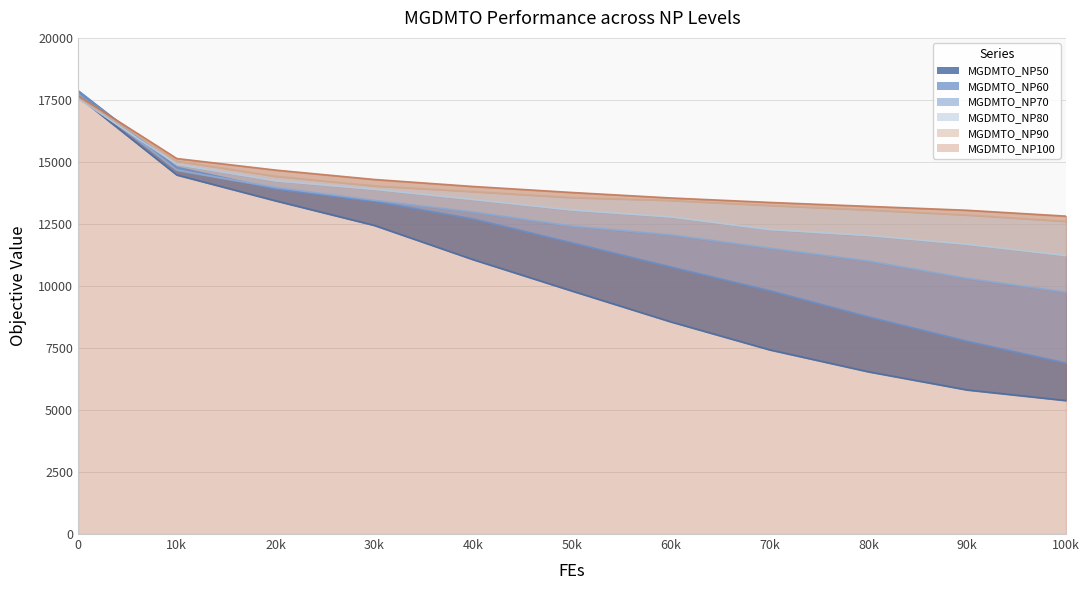

What is the sum of all MGDMTO_NP80 values?

147125.5